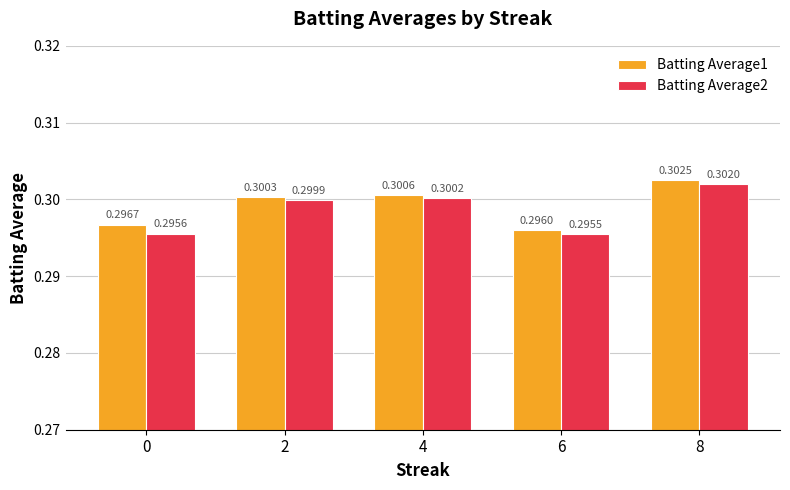

Which category has the highest value across all series?

8